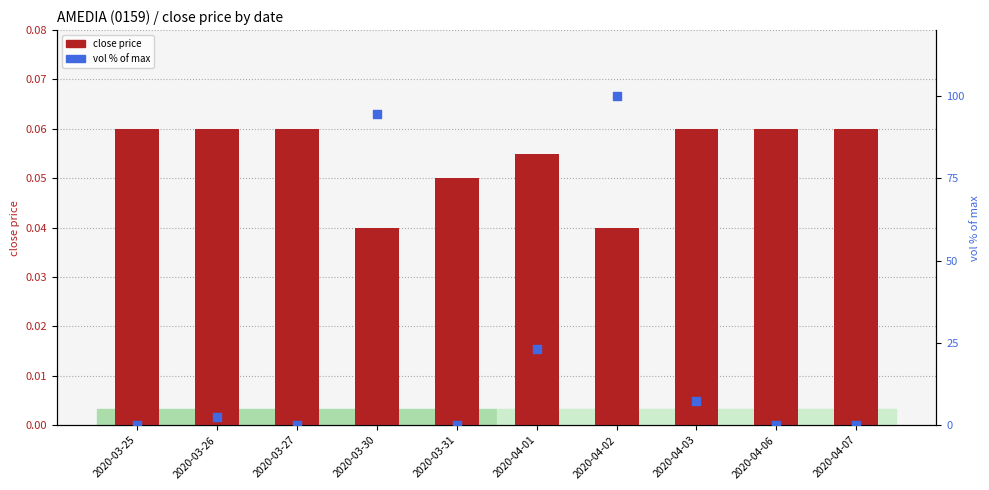

Which series has the largest Y range (max minus min)?

vol % of max